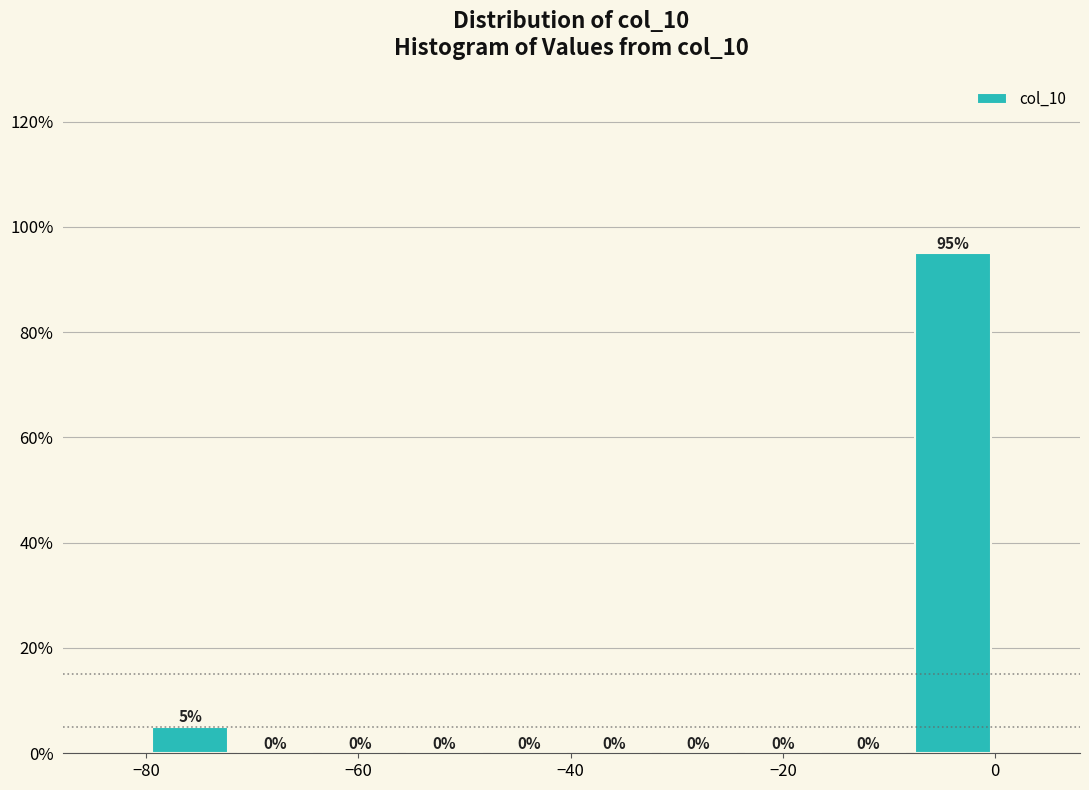

Around what value on the x-axis is the tallest bar? Give the approximate position of its centre, as read against the axis.

-4